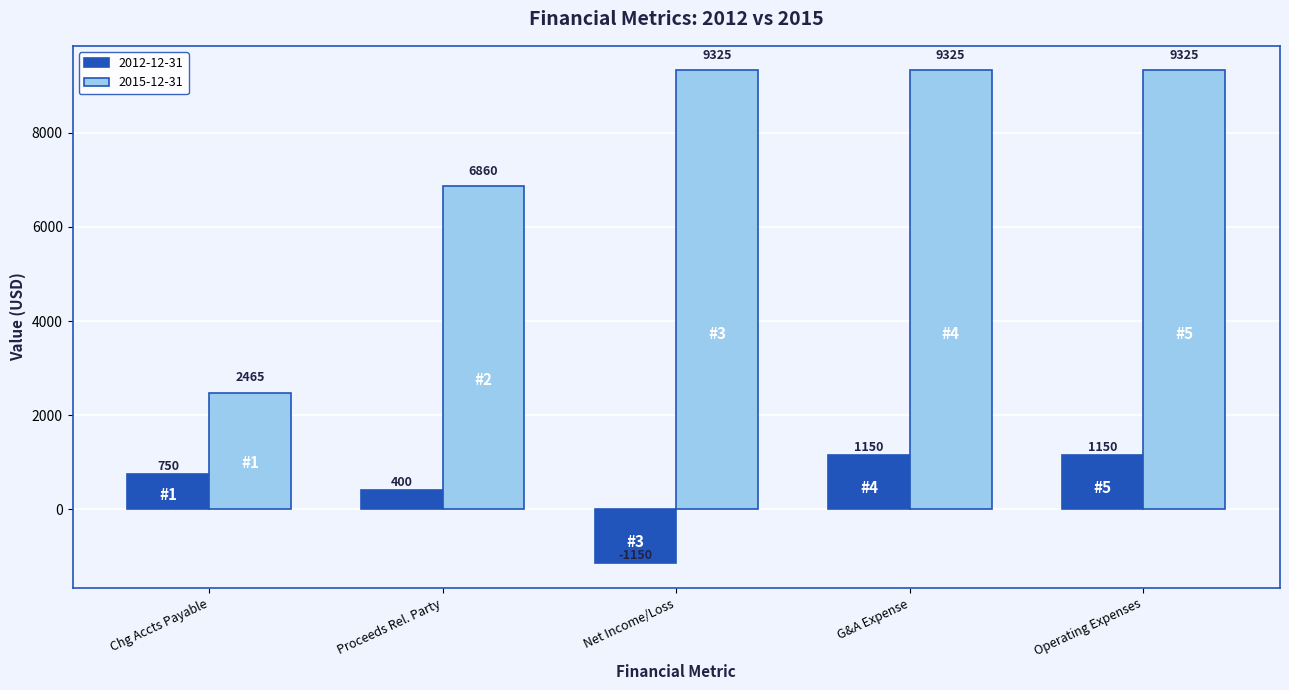

What is the average value of the 2012-12-31 series?

460